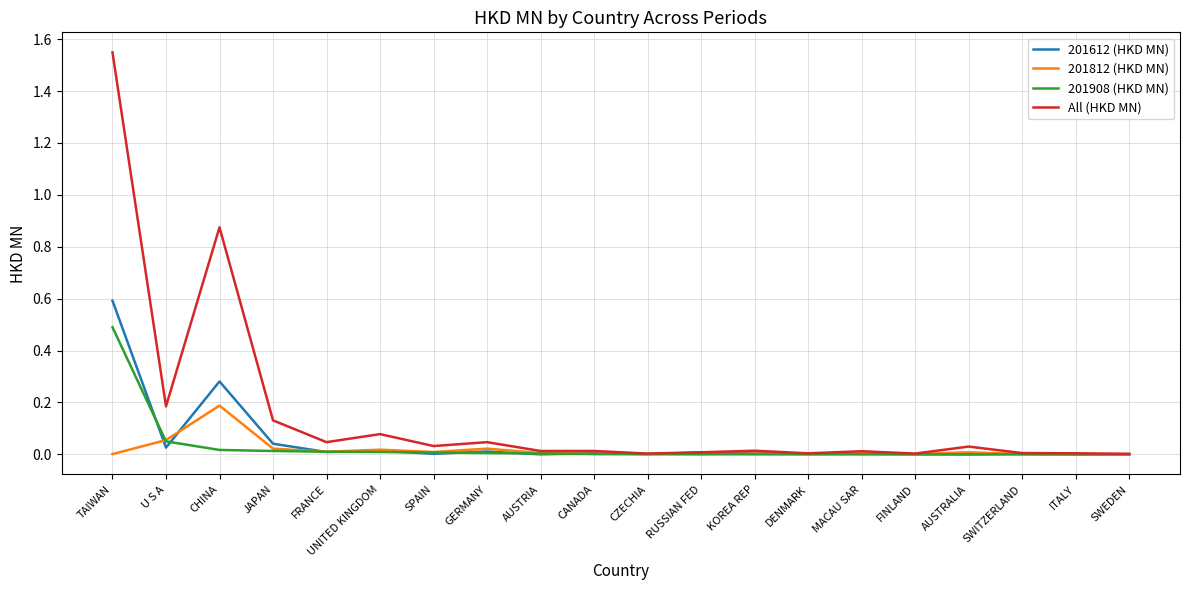

At which category does the chart reach its peak across all series?

TAIWAN